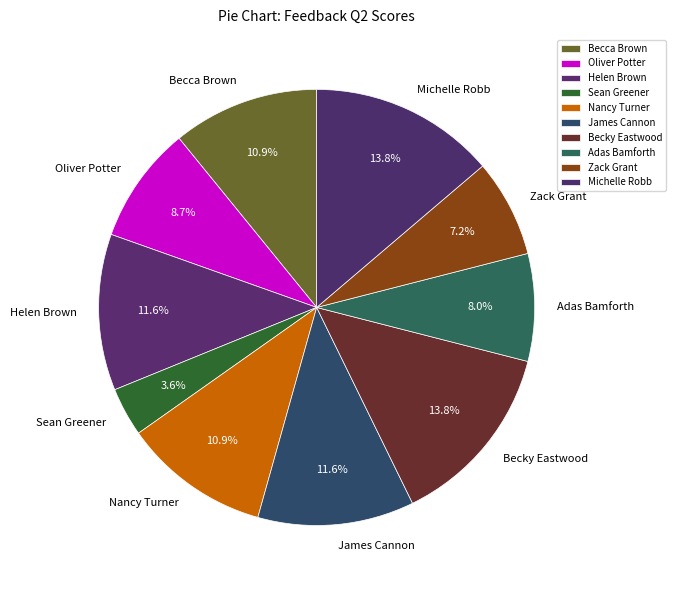

Does any single category account for the majority?

No